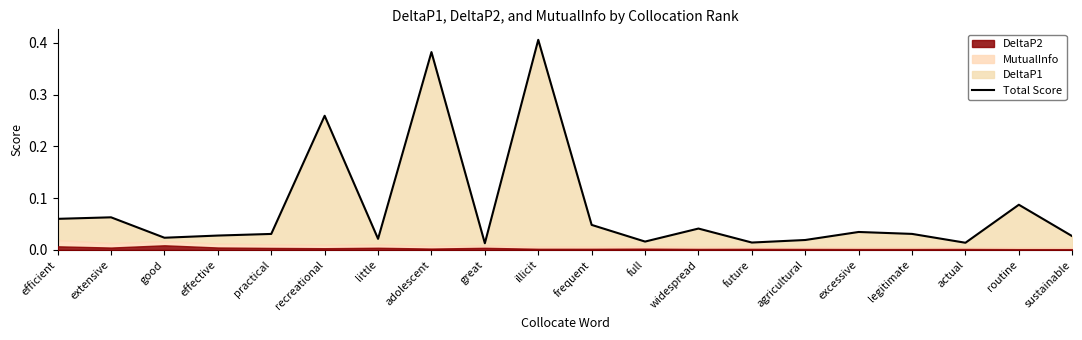

How many interior local valleys (lower than both neighbors) does the data have?

6